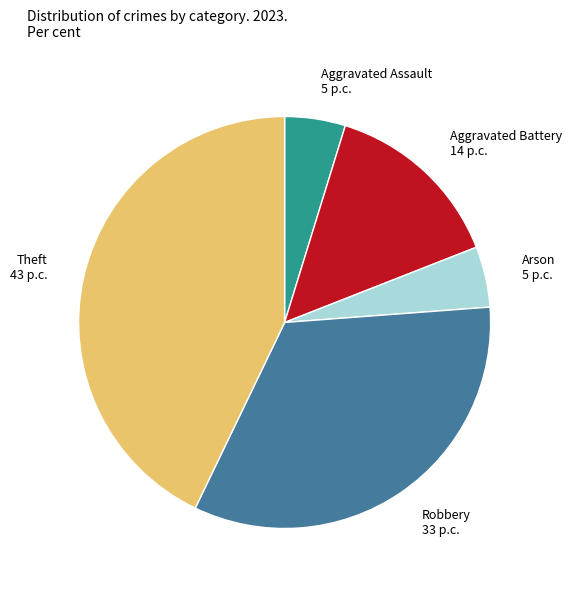

Is Robbery the majority of the pie?

No